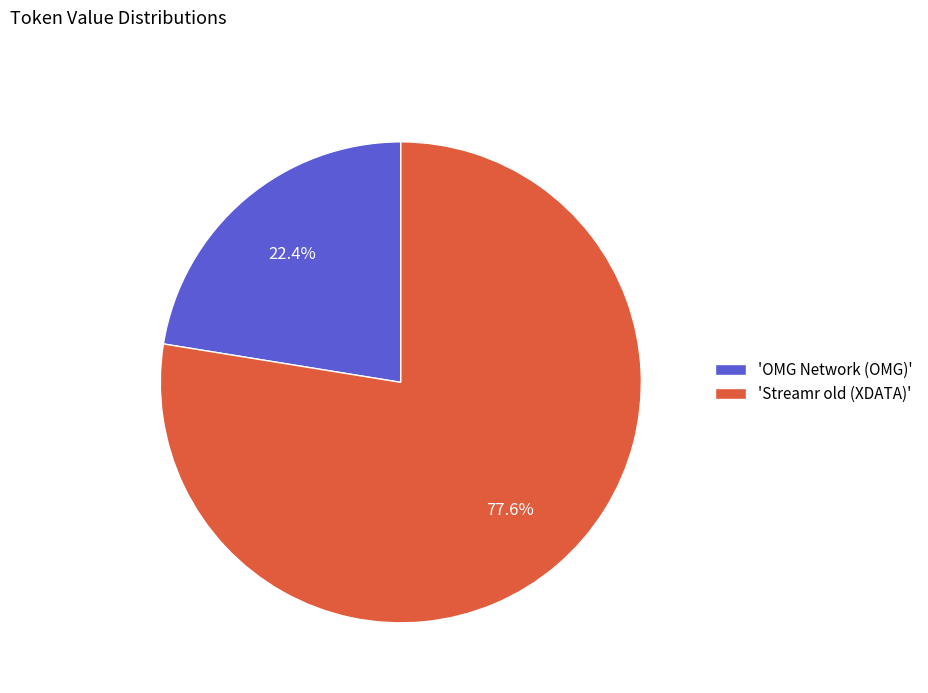

Rank the categories by value from highest to lowest.

'Streamr old (XDATA)', 'OMG Network (OMG)'